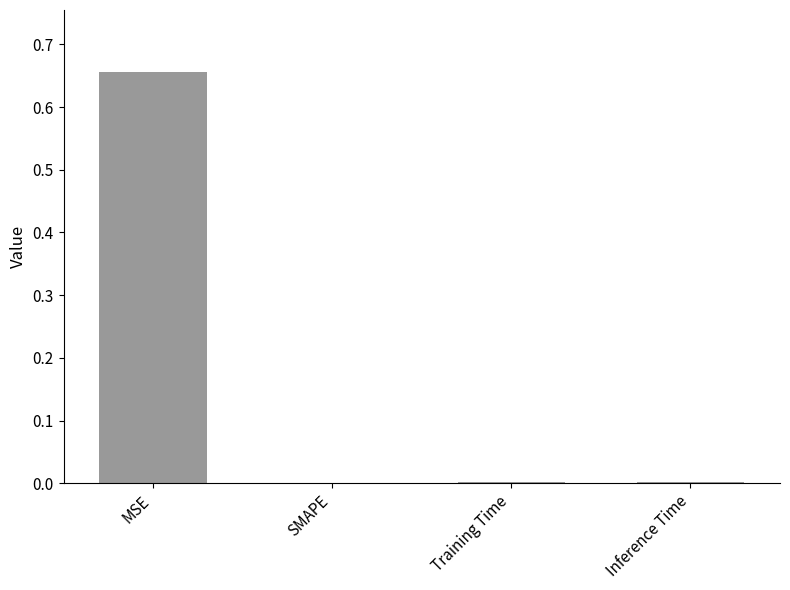

At which category does the chart reach its peak across all series?

MSE